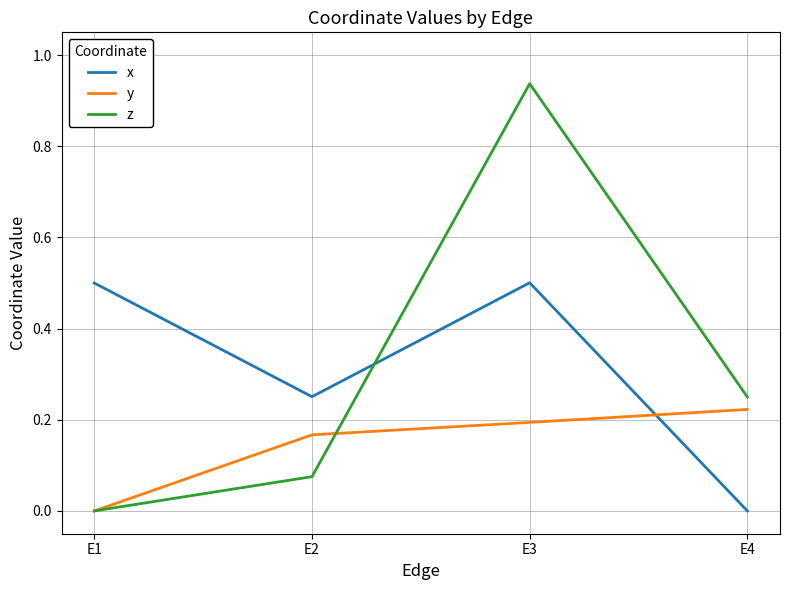

Which category has the highest value in the z series?

E3